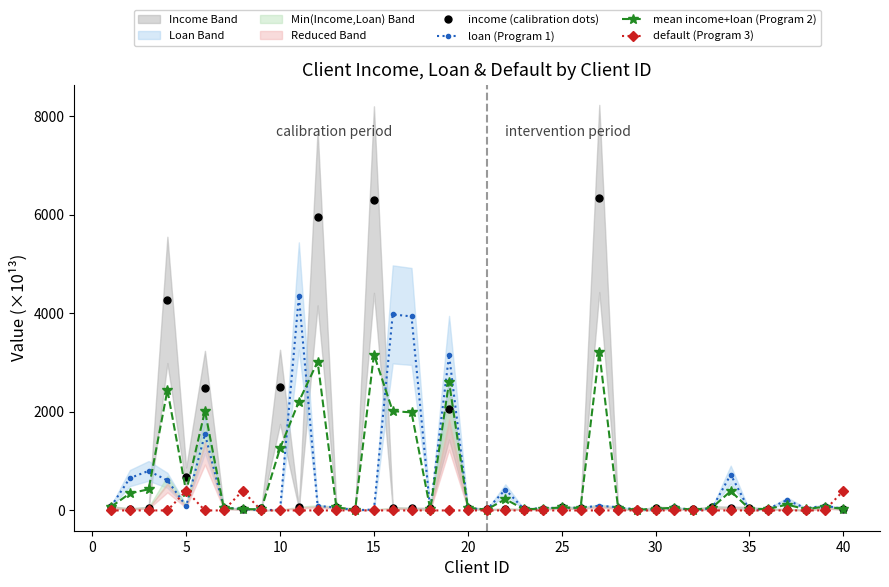

The value of default (Program 3) at 30 is 0.0. True or false?

True